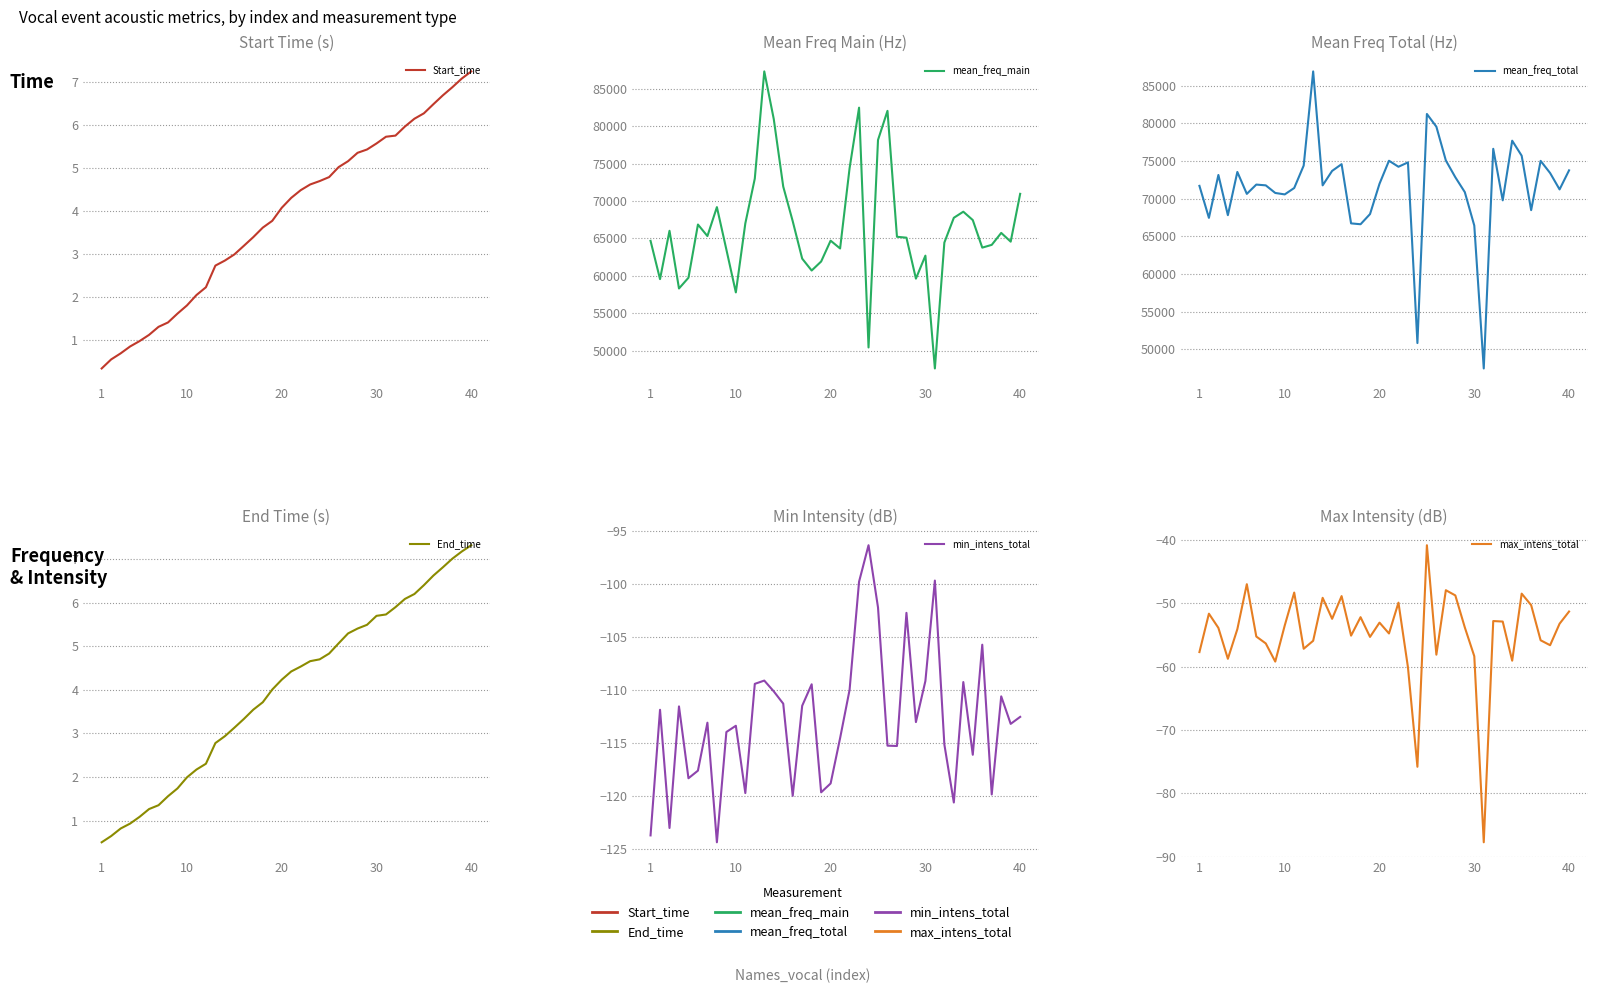

True or false: Start_time and mean_freq_main cross at least once.

False